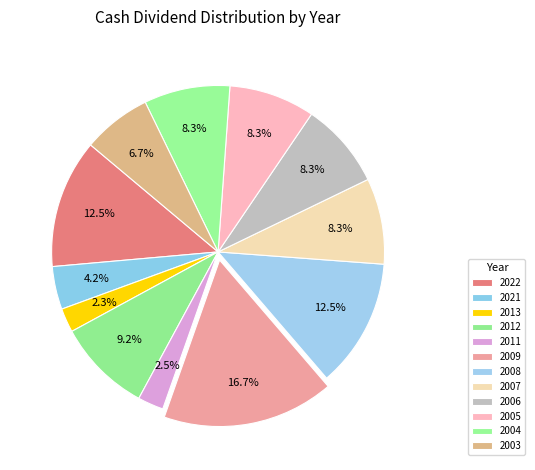

Rank the categories by value from lowest to highest.

2013, 2011, 2021, 2003, 2007, 2006, 2005, 2004, 2012, 2022, 2008, 2009